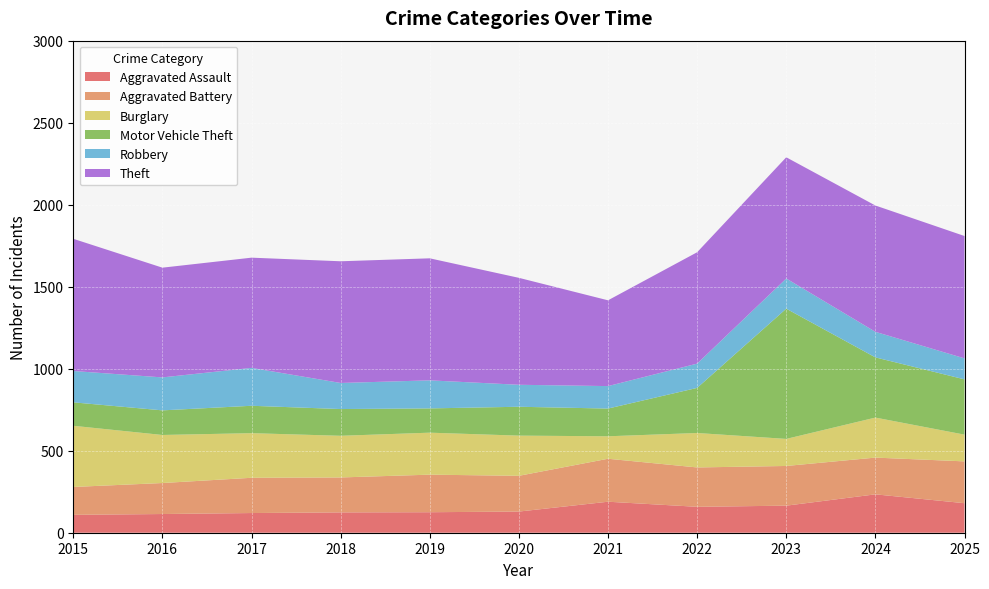

Reading right to left, what are all the values shown in this chart?

Aggravated Assault: 180	234	165	158	189	129	125	124	120	114	109
Aggravated Battery: 255	224	242	240	262	218	229	213	215	189	170
Burglary: 163	244	165	210	137	245	256	254	272	293	373
Motor Vehicle Theft: 337	367	794	275	169	176	148	163	167	150	143
Robbery: 128	156	184	148	137	134	171	159	231	201	191
Theft: 746	770	739	679	523	652	744	742	672	669	806